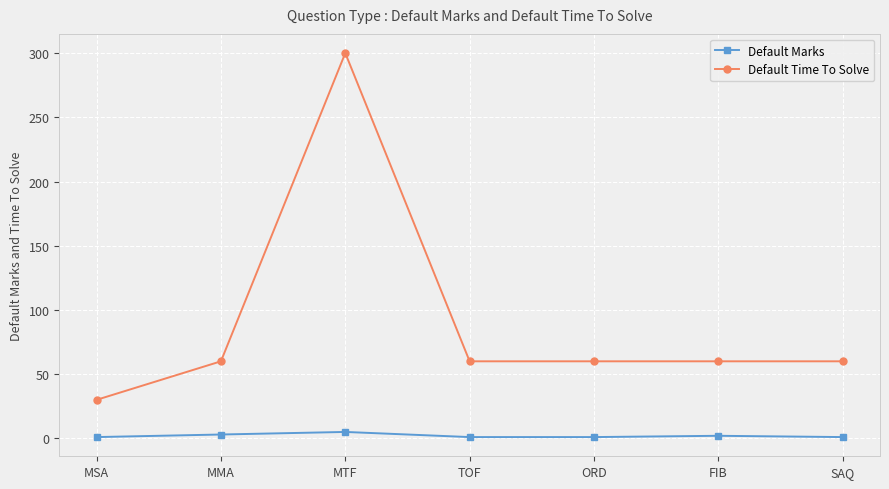

True or false: Default Time To Solve and Default Marks cross at least once.

False